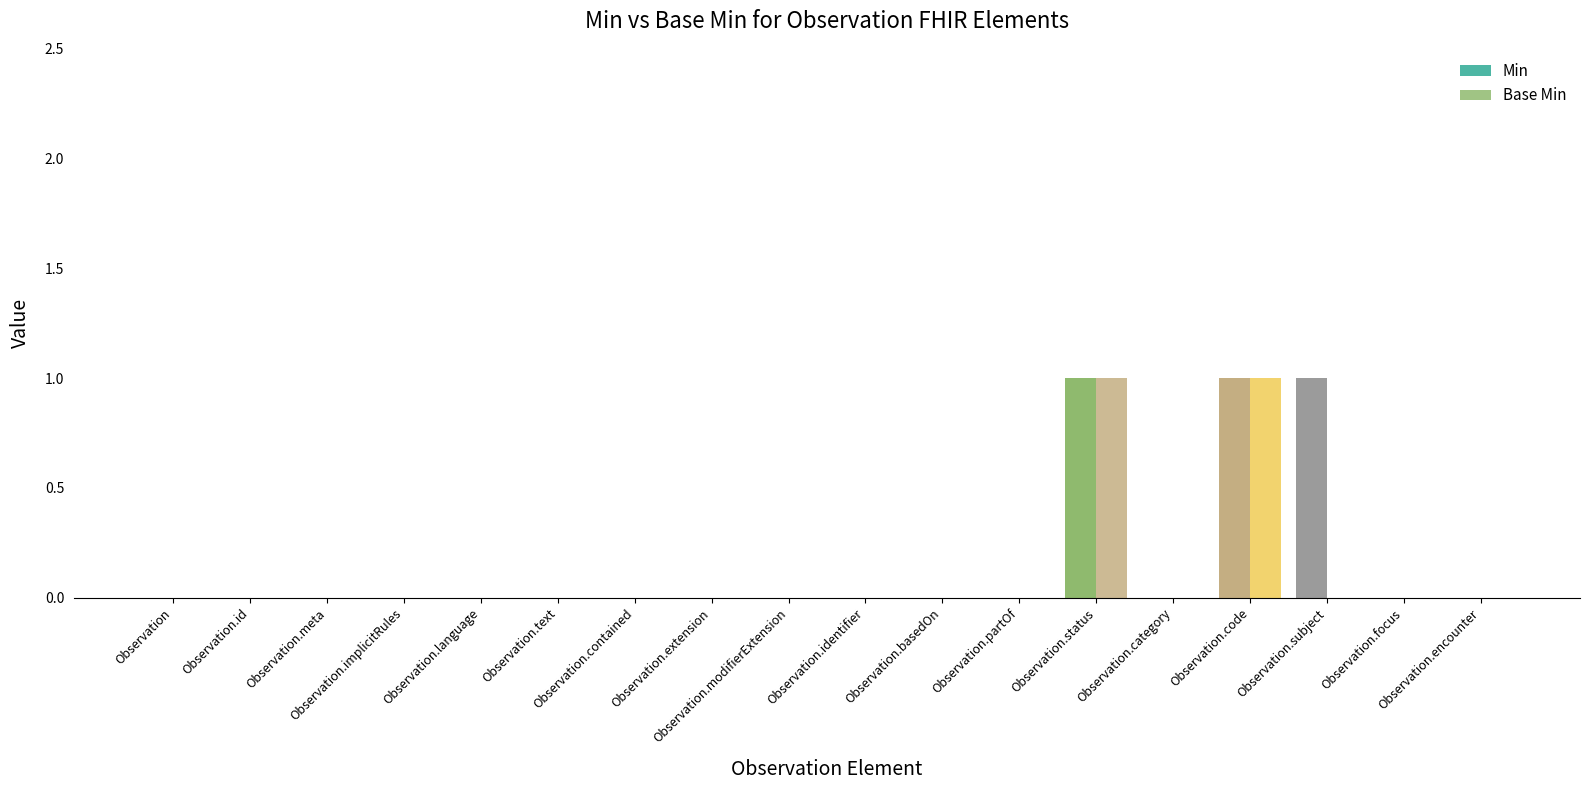

How many groups of bars are there?

18